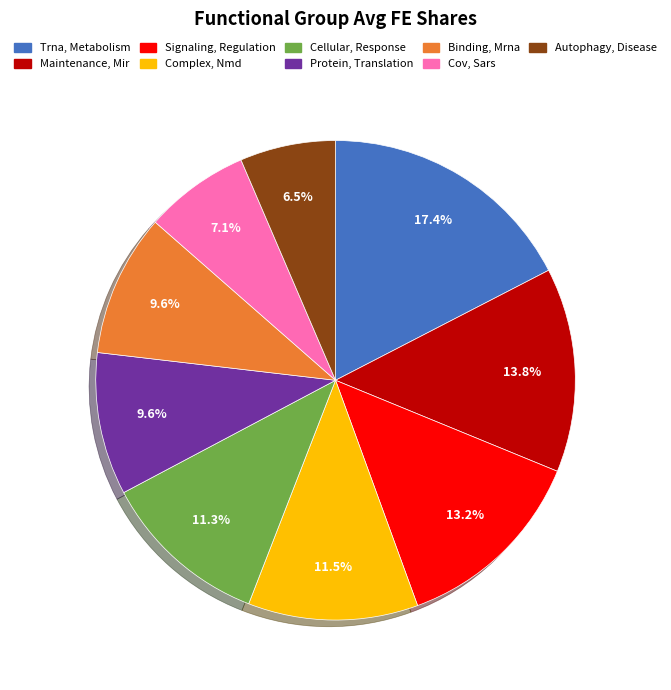

To the nearest percent, what is the average slice percentage?

11%